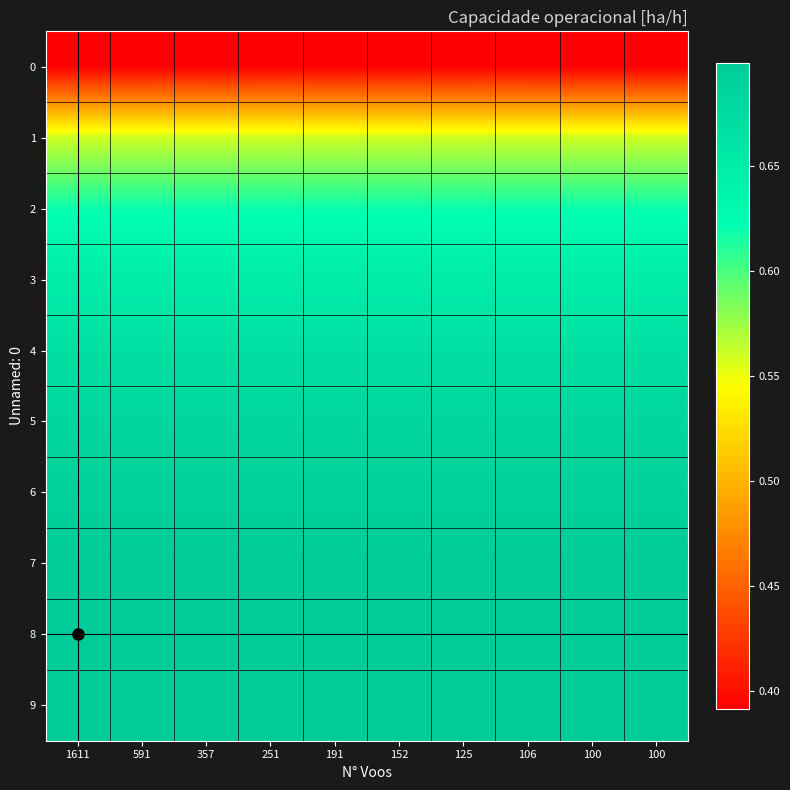

Count the number of categories in the chart.

10